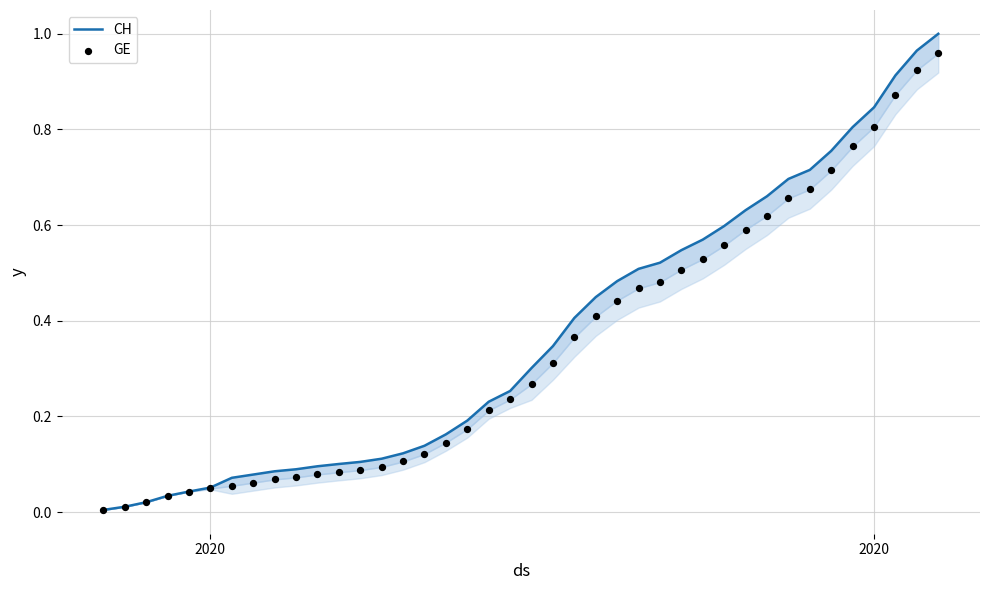

At how many categories does at least one series exceed 0?

40